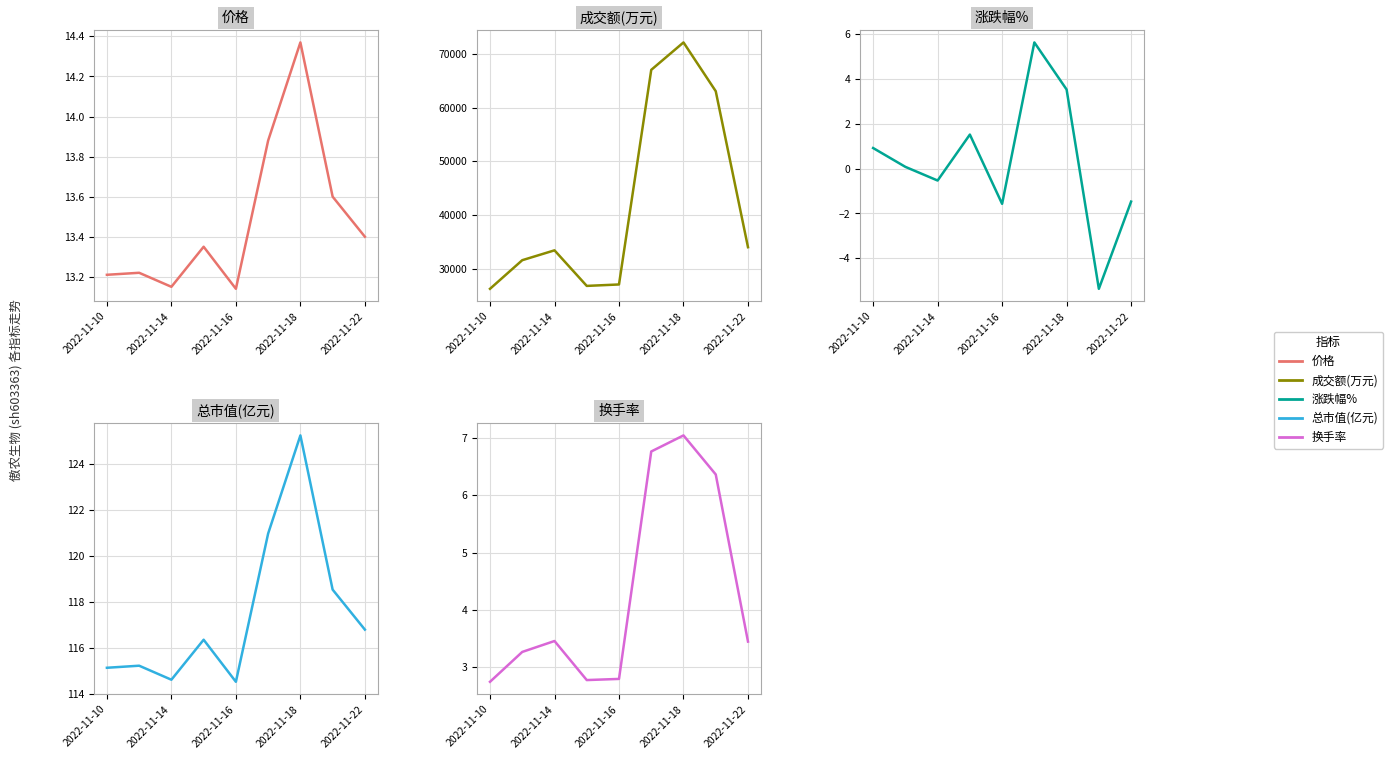

At which label does 涨跌幅% first exceed 0?

2022-11-10